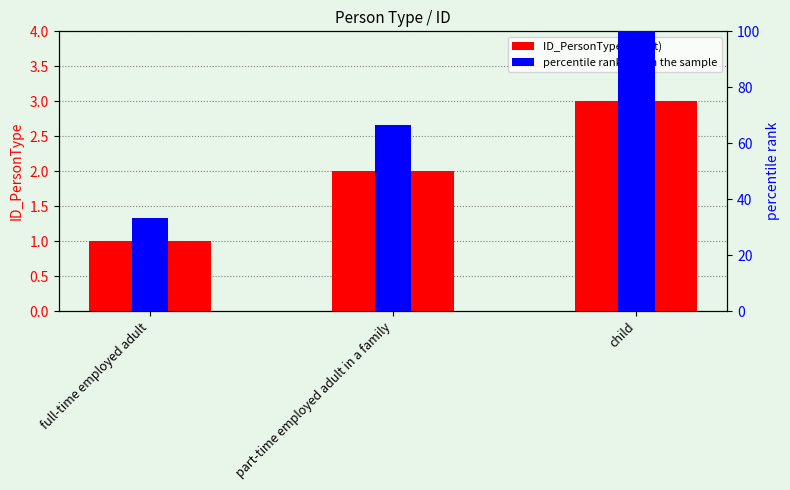

The value of percentile rank within the sample at part-time employed adult in a family is 32.2. True or false?

False